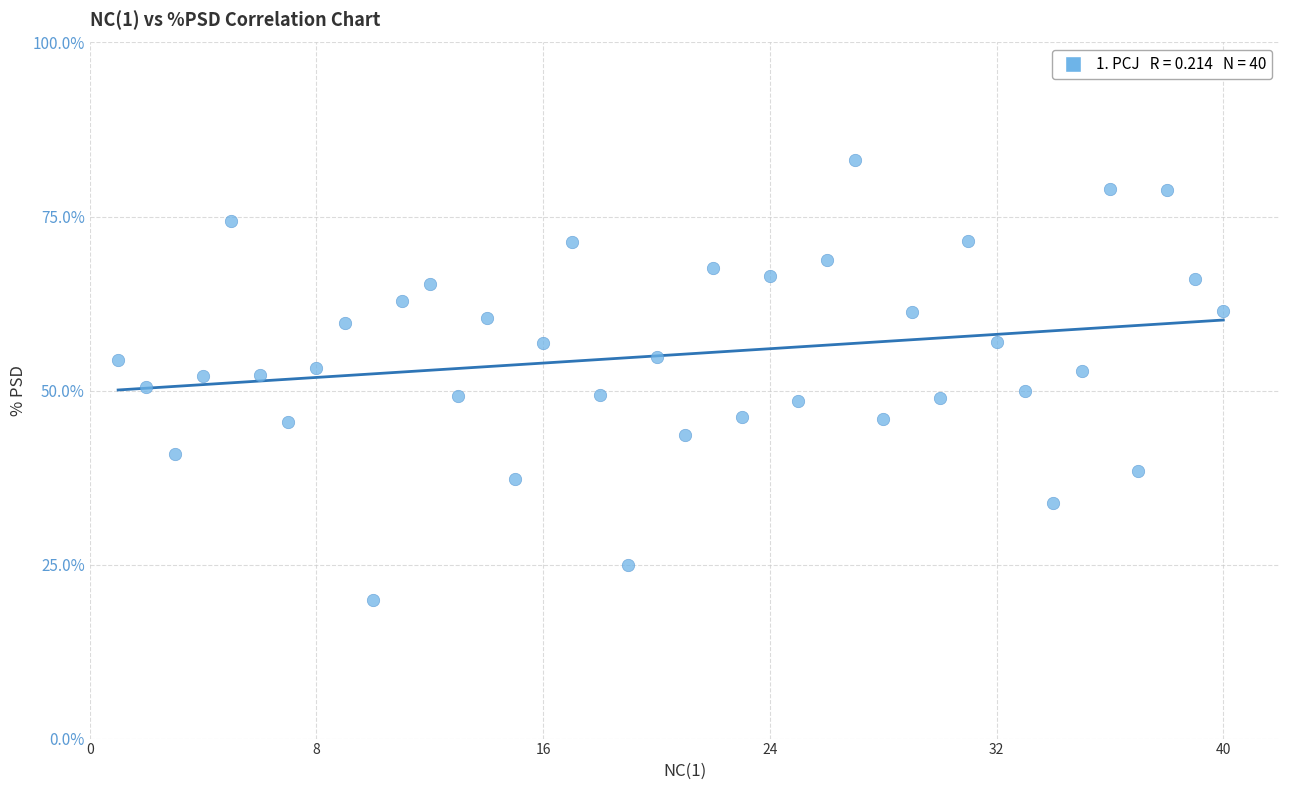

What is the range of Y values (max minus min)?

63.1